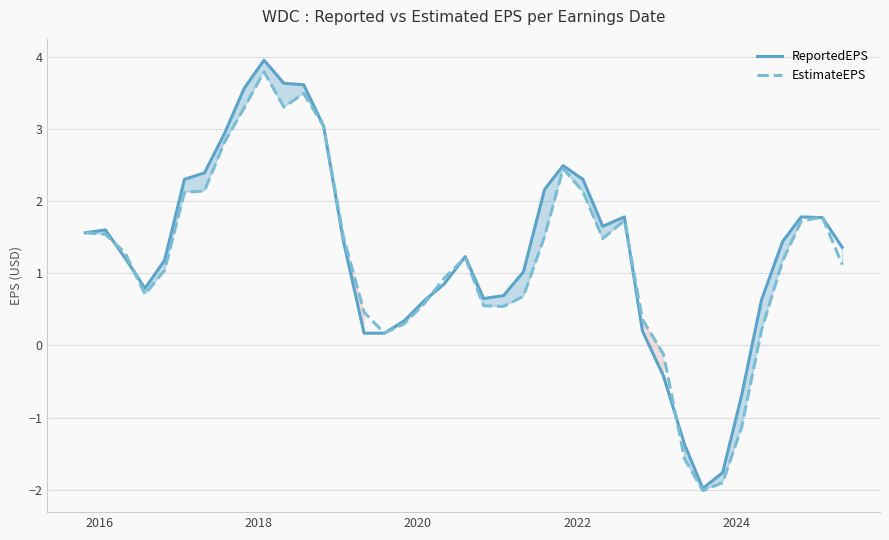

How many values in ReportedEPS are below zero?

5